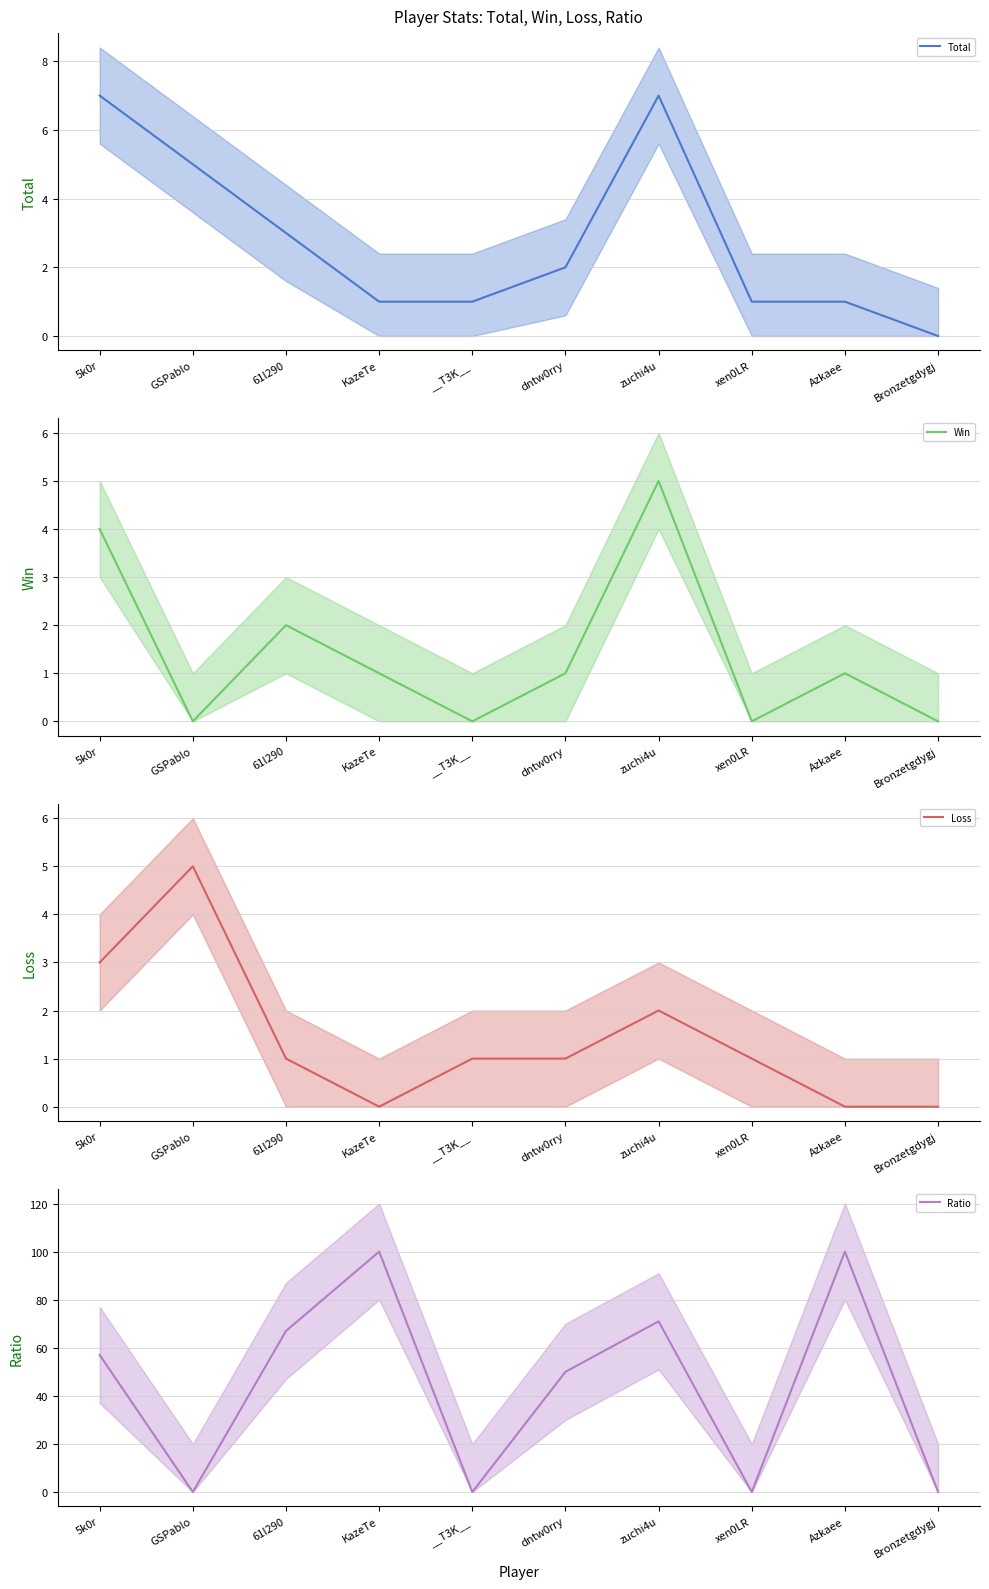

At 61l290, list the series in order from smallest to largest.

Loss, Win, Total, Ratio